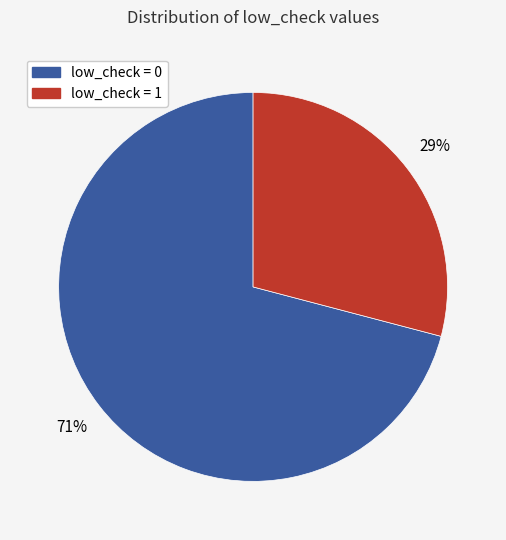

To the nearest percent, what is the average slice percentage?

50%